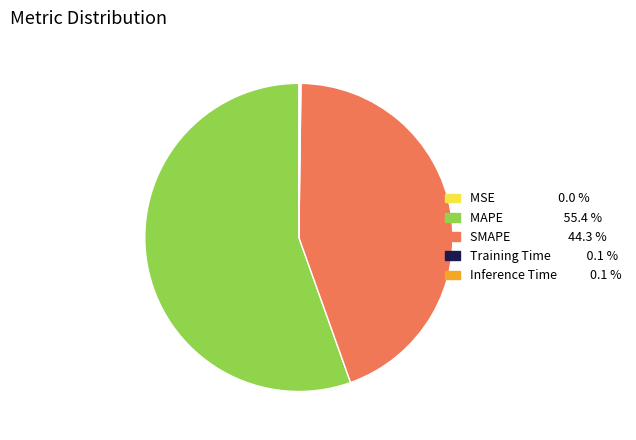

Do MAPE and SMAPE together represent more than half of the pie?

Yes